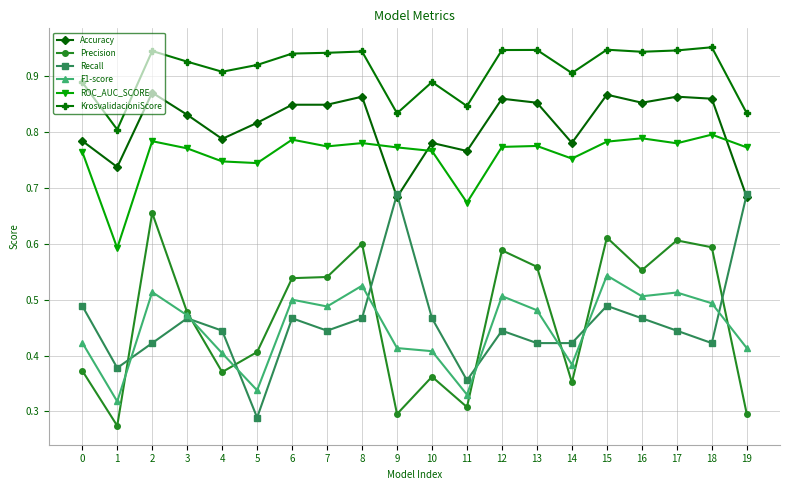

What is the sum of all ROC_AUC_SCORE values?

15.2